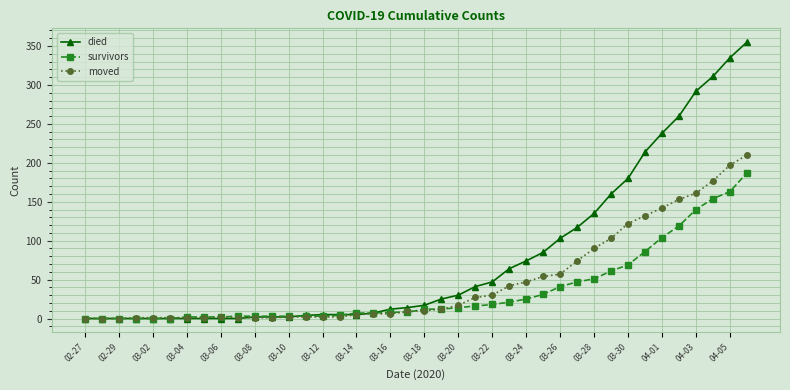

What is the maximum value for moved?

210